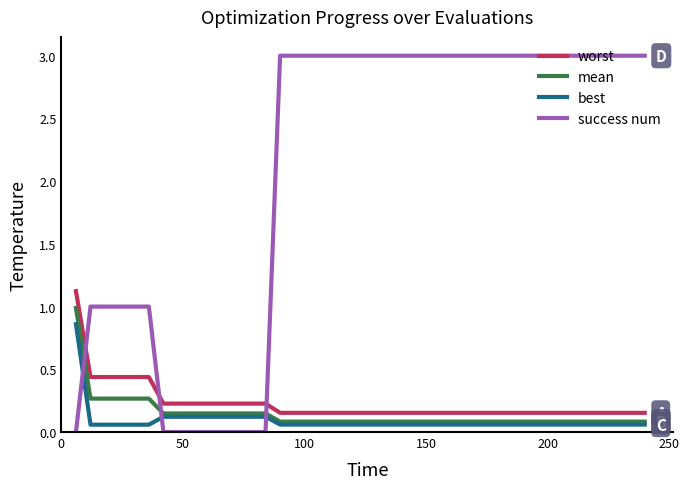

Rank the series by their maximum value, from highest to lowest.

success num, worst, mean, best